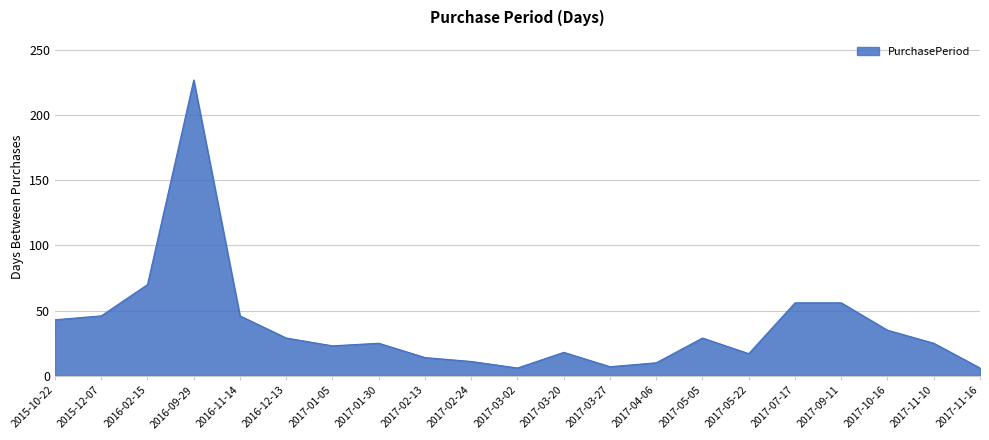

The value at 2017-03-20 is 10. True or false?

False